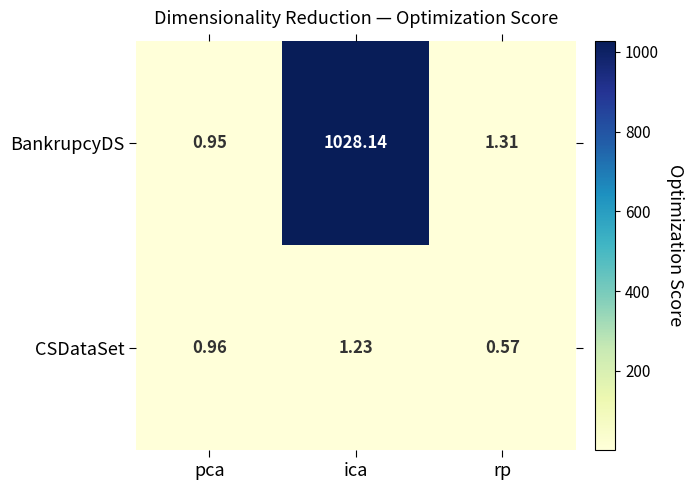

Which series has the largest total across all categories?

BankrupcyDS